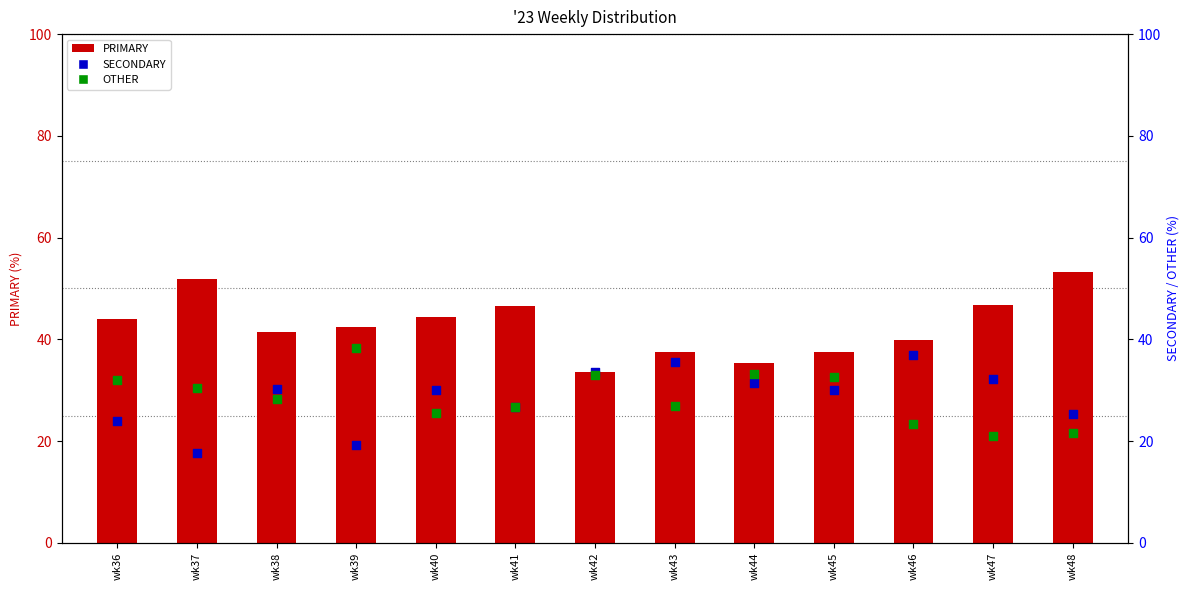

Which series contains the lowest Y value?

SECONDARY